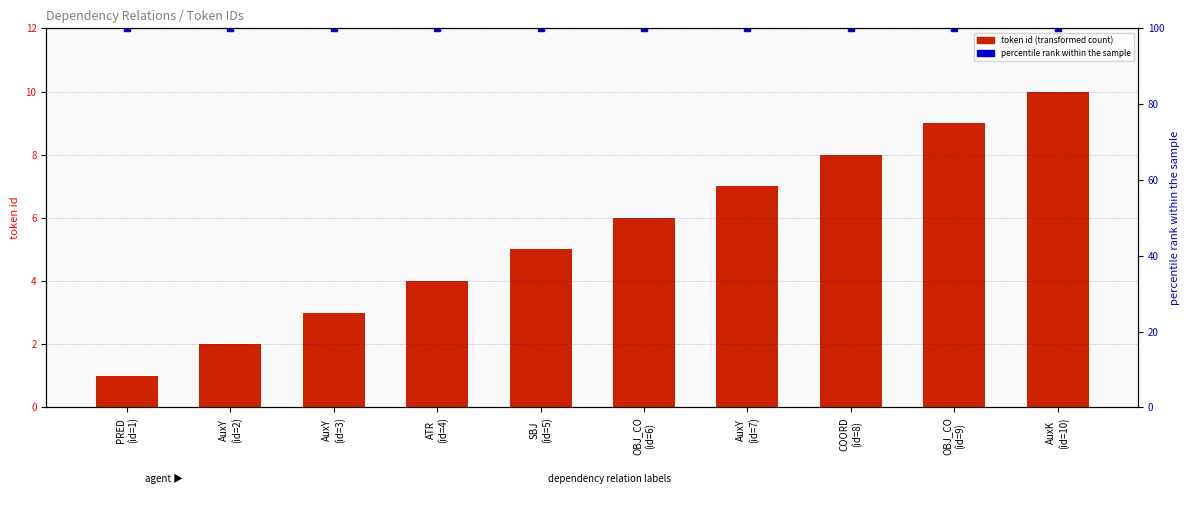

The value of token id (transformed count) at AuxY
(id=2) is 2. True or false?

True